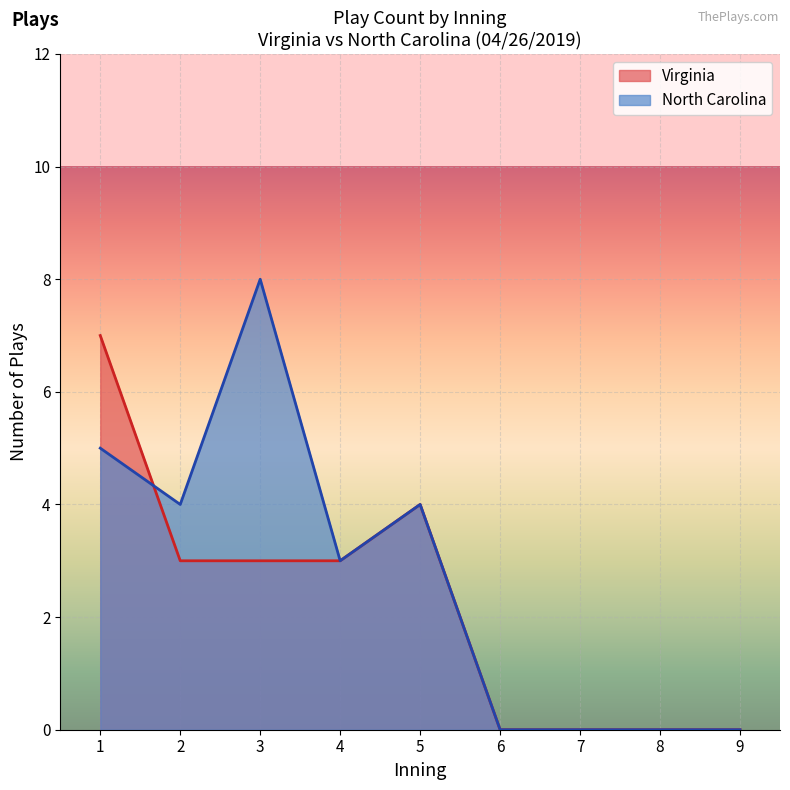

What is the average value of the North Carolina series?

3